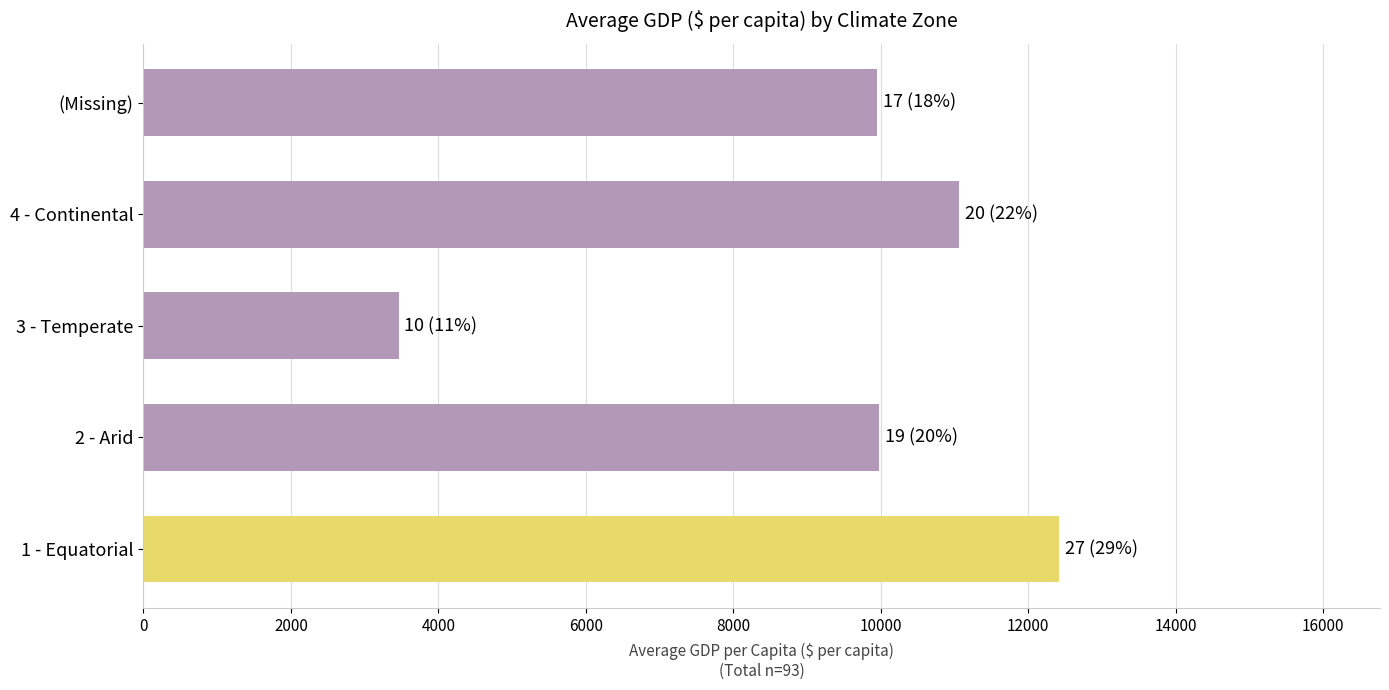

What is the difference between the maximum and minimum values?

8962